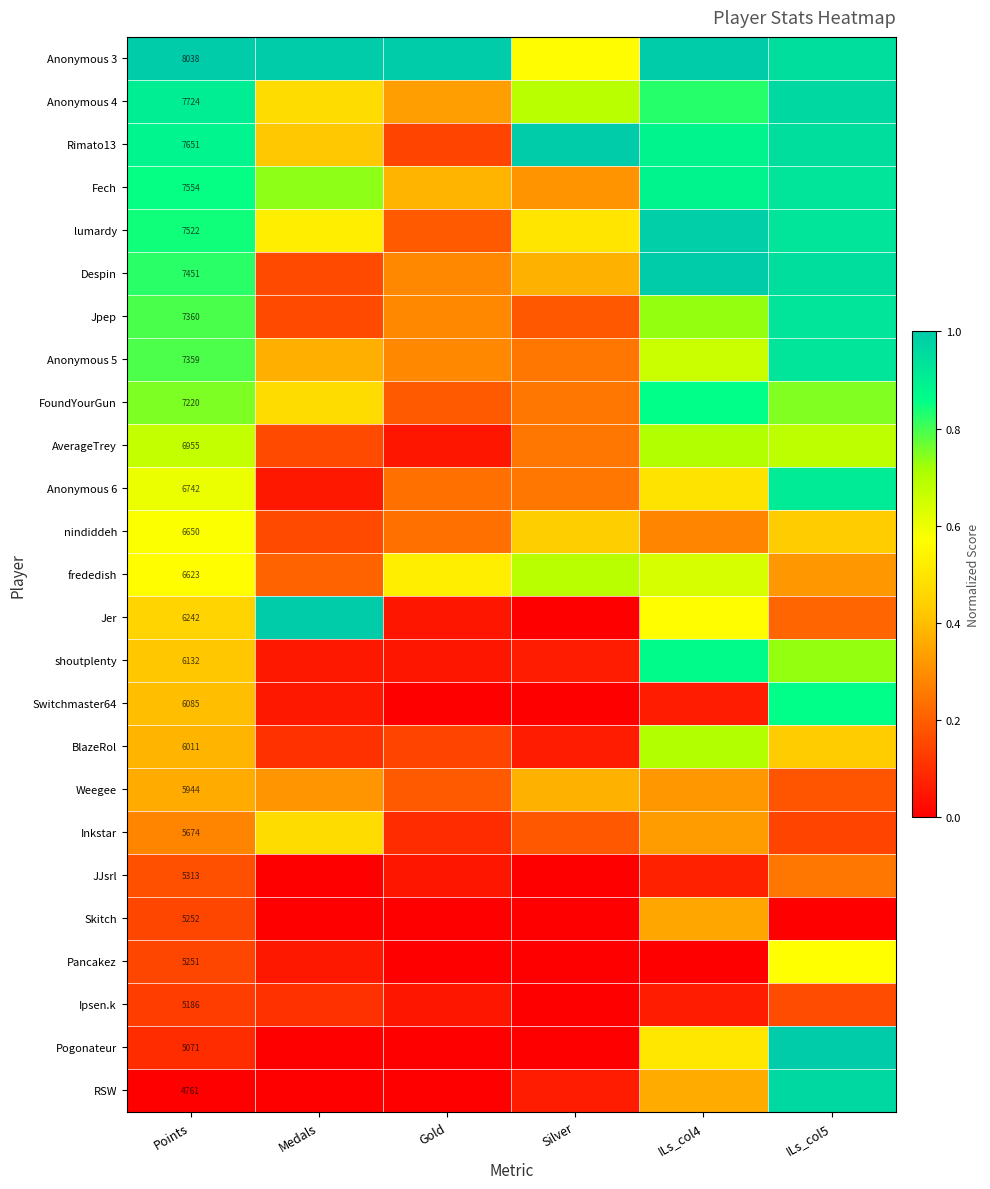

Between ILs_col4 and Silver, which is larger?

ILs_col4